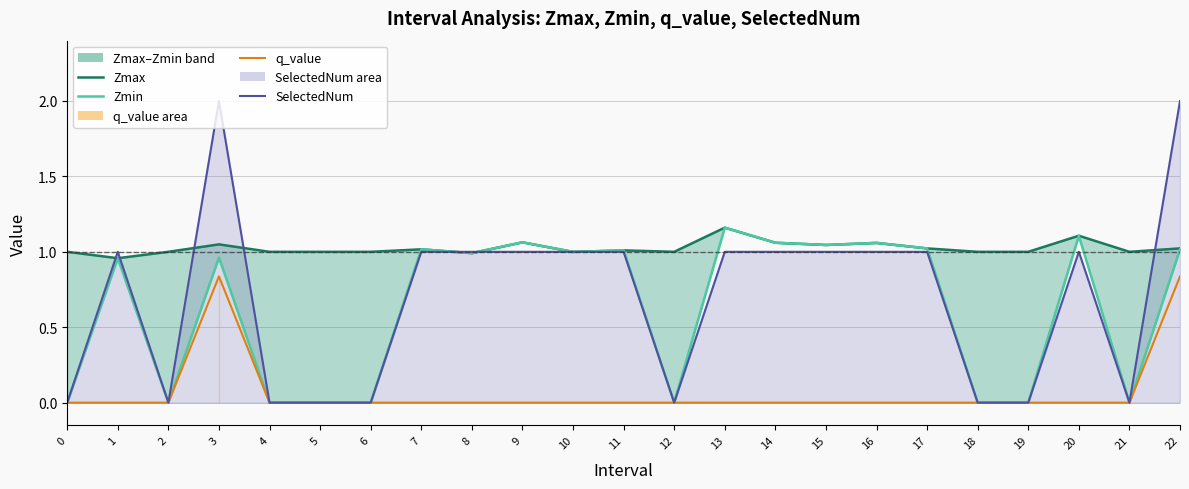

At which category does Zmin reach its first local peak?

1